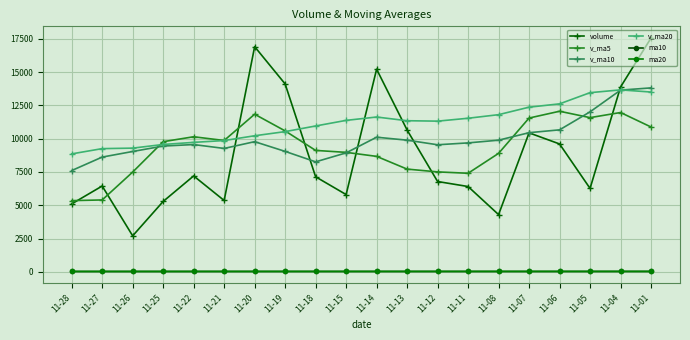

Which series changed the most between 11-22 and 11-19?

volume